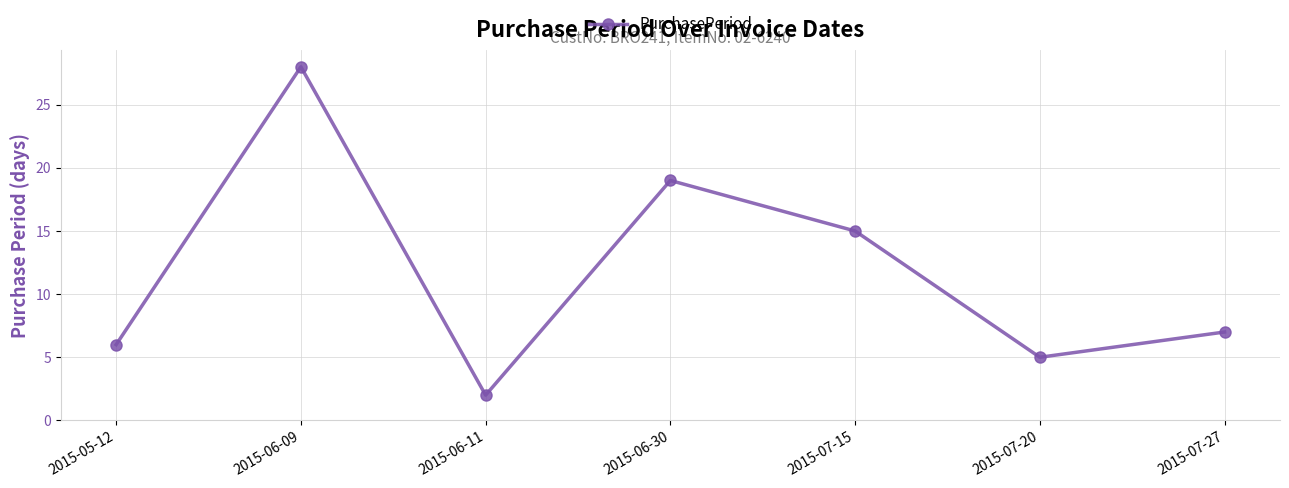

List the labels in order of value, largest first.

2015-06-09, 2015-06-30, 2015-07-15, 2015-07-27, 2015-05-12, 2015-07-20, 2015-06-11